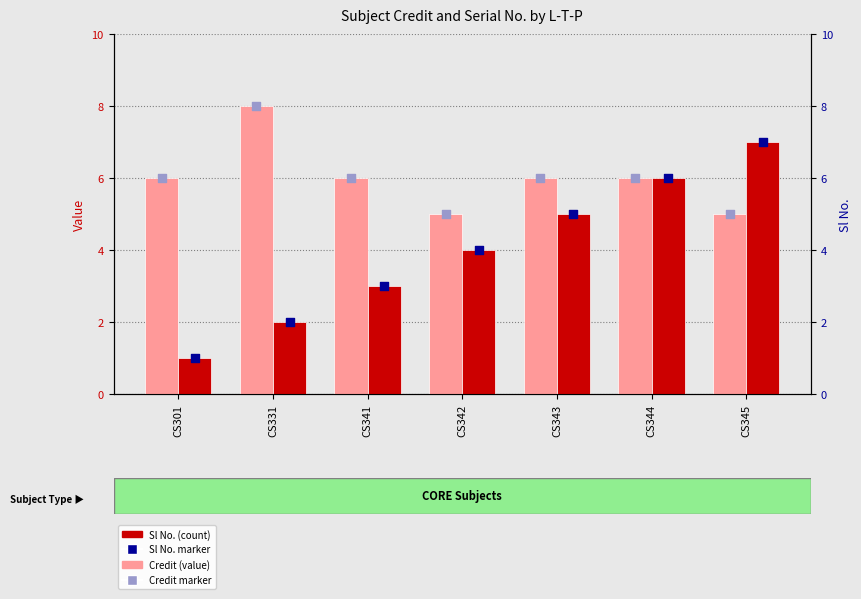

At how many categories does at least one series exceed 5?

6